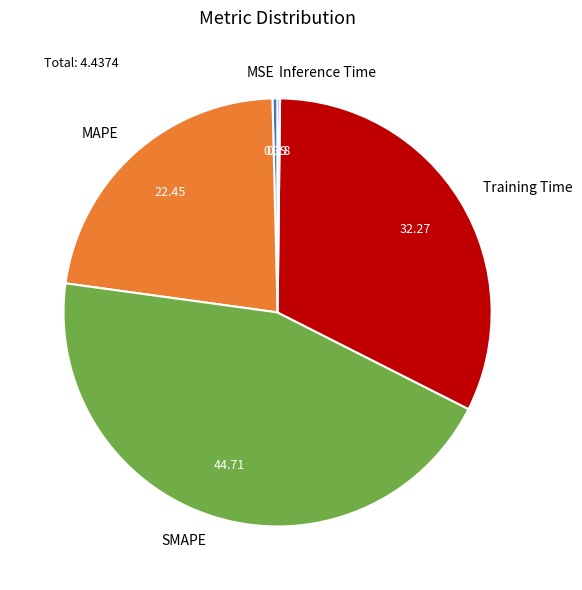

What is the largest slice in the pie chart?

SMAPE